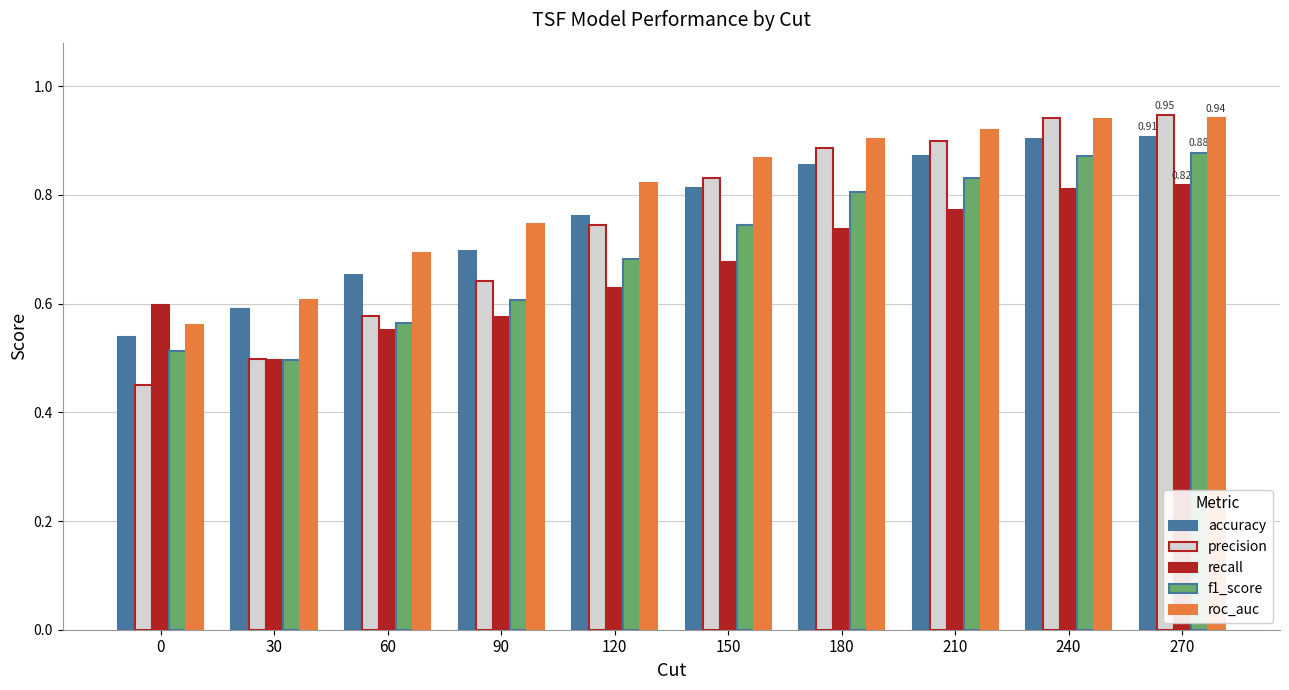

Which series has the largest total across all categories?

roc_auc